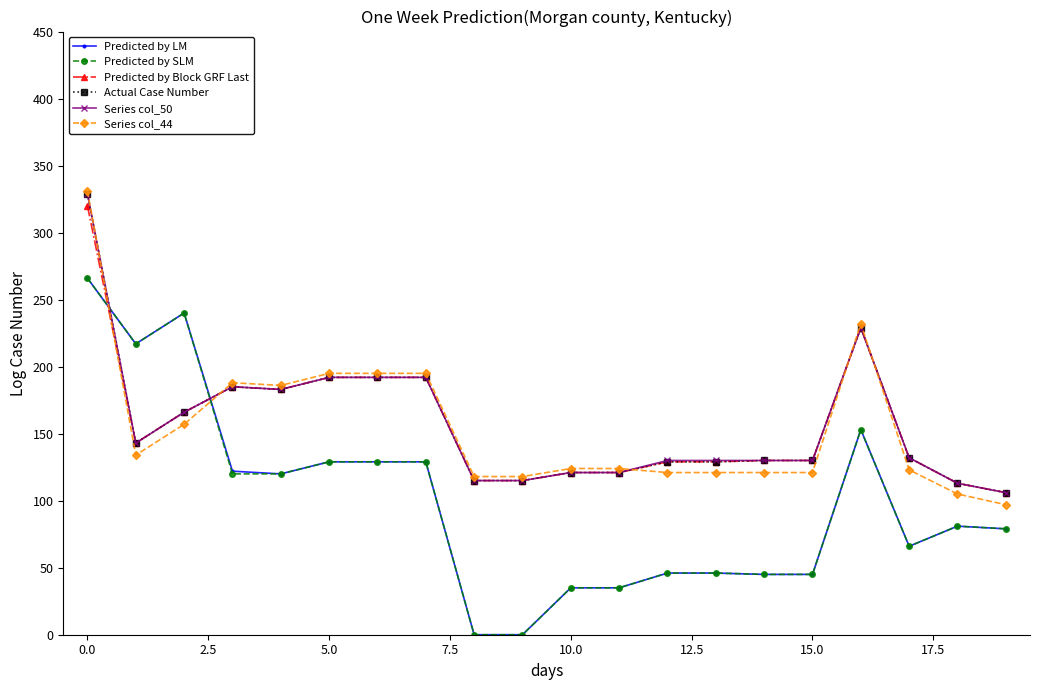

How many intersections are there between Predicted by SLM and Actual Case Number?

2